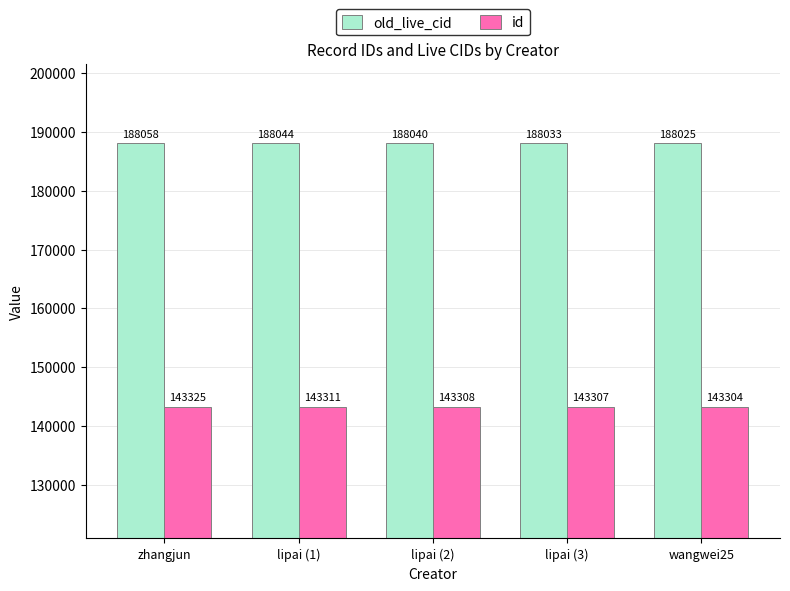

Where is id nearest to the value 143314?

lipai (1)